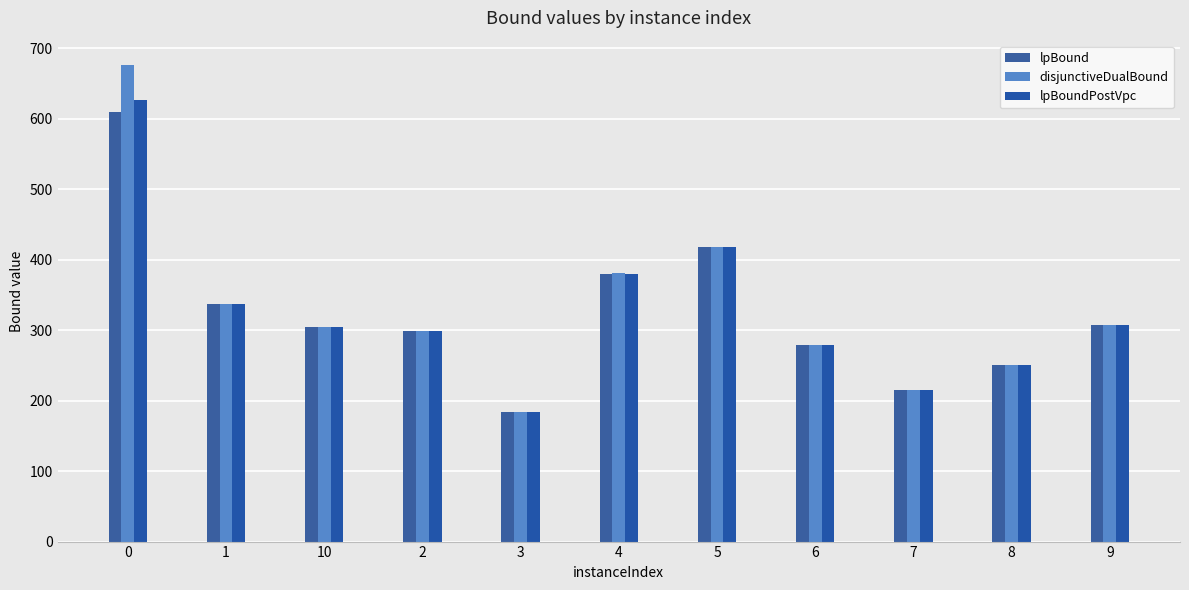

Which series changed the most between 0 and 6?

disjunctiveDualBound